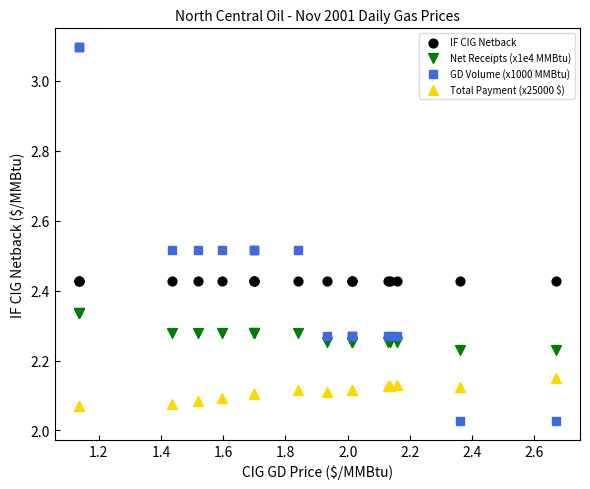

What are all the series names shown in the legend?

IF CIG Netback, Net Receipts (x1e4 MMBtu), GD Volume (x1000 MMBtu), Total Payment (x25000 $)